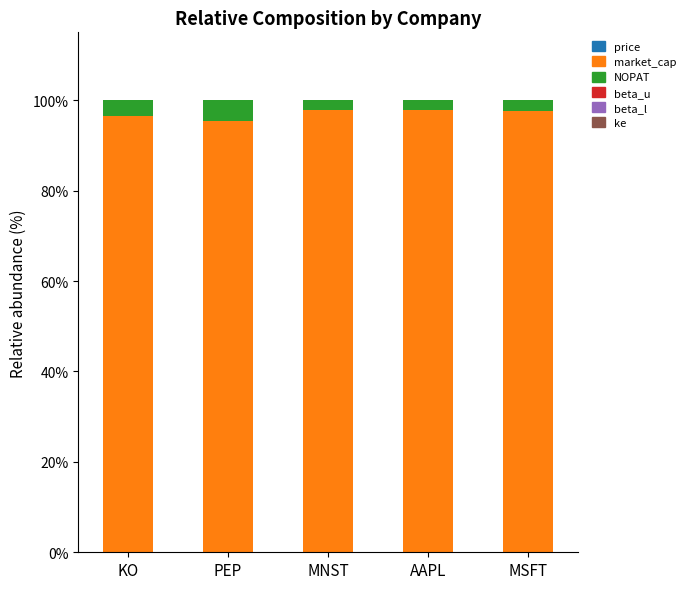

True or false: price has a value of 0.0 at KO.

True